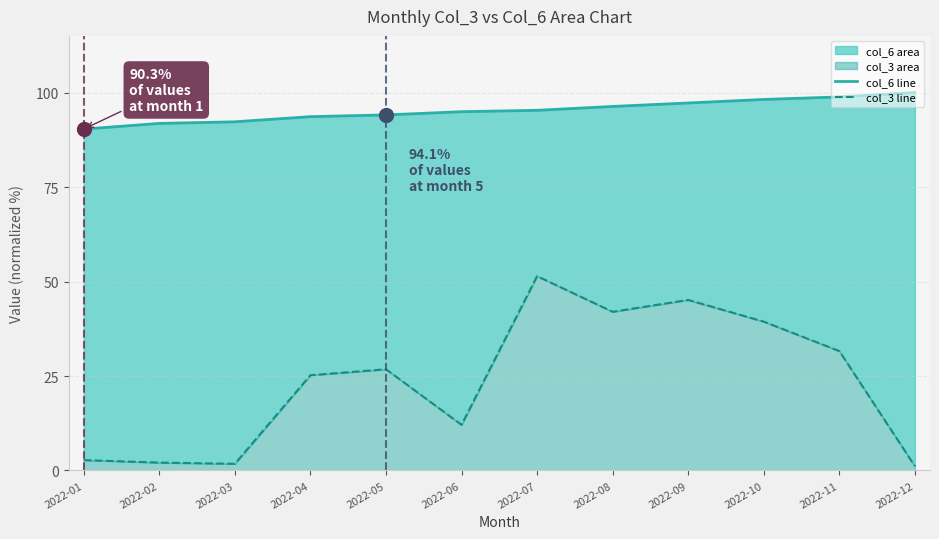

Does the chart have visible grid lines?

Yes